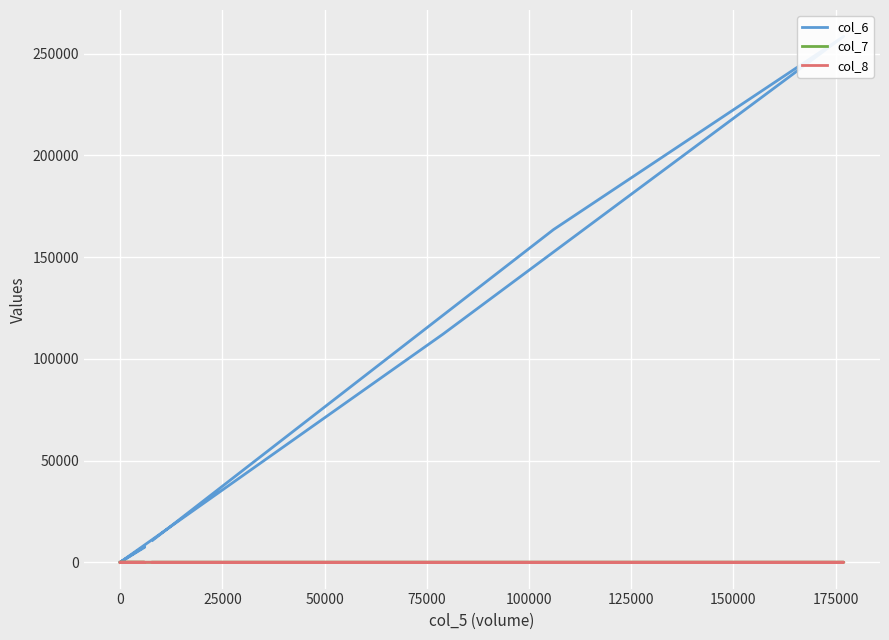

At how many categories does at least one series exceed 69841?

3